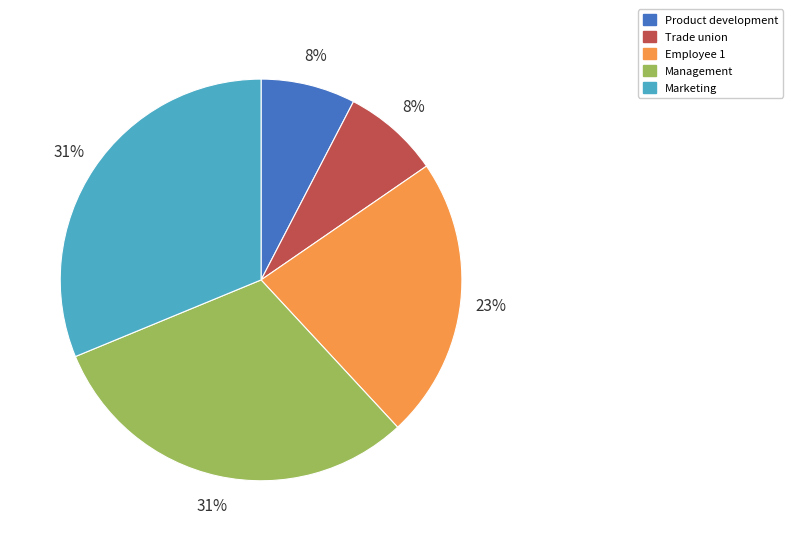

Between Trade union and Marketing, which is larger?

Marketing